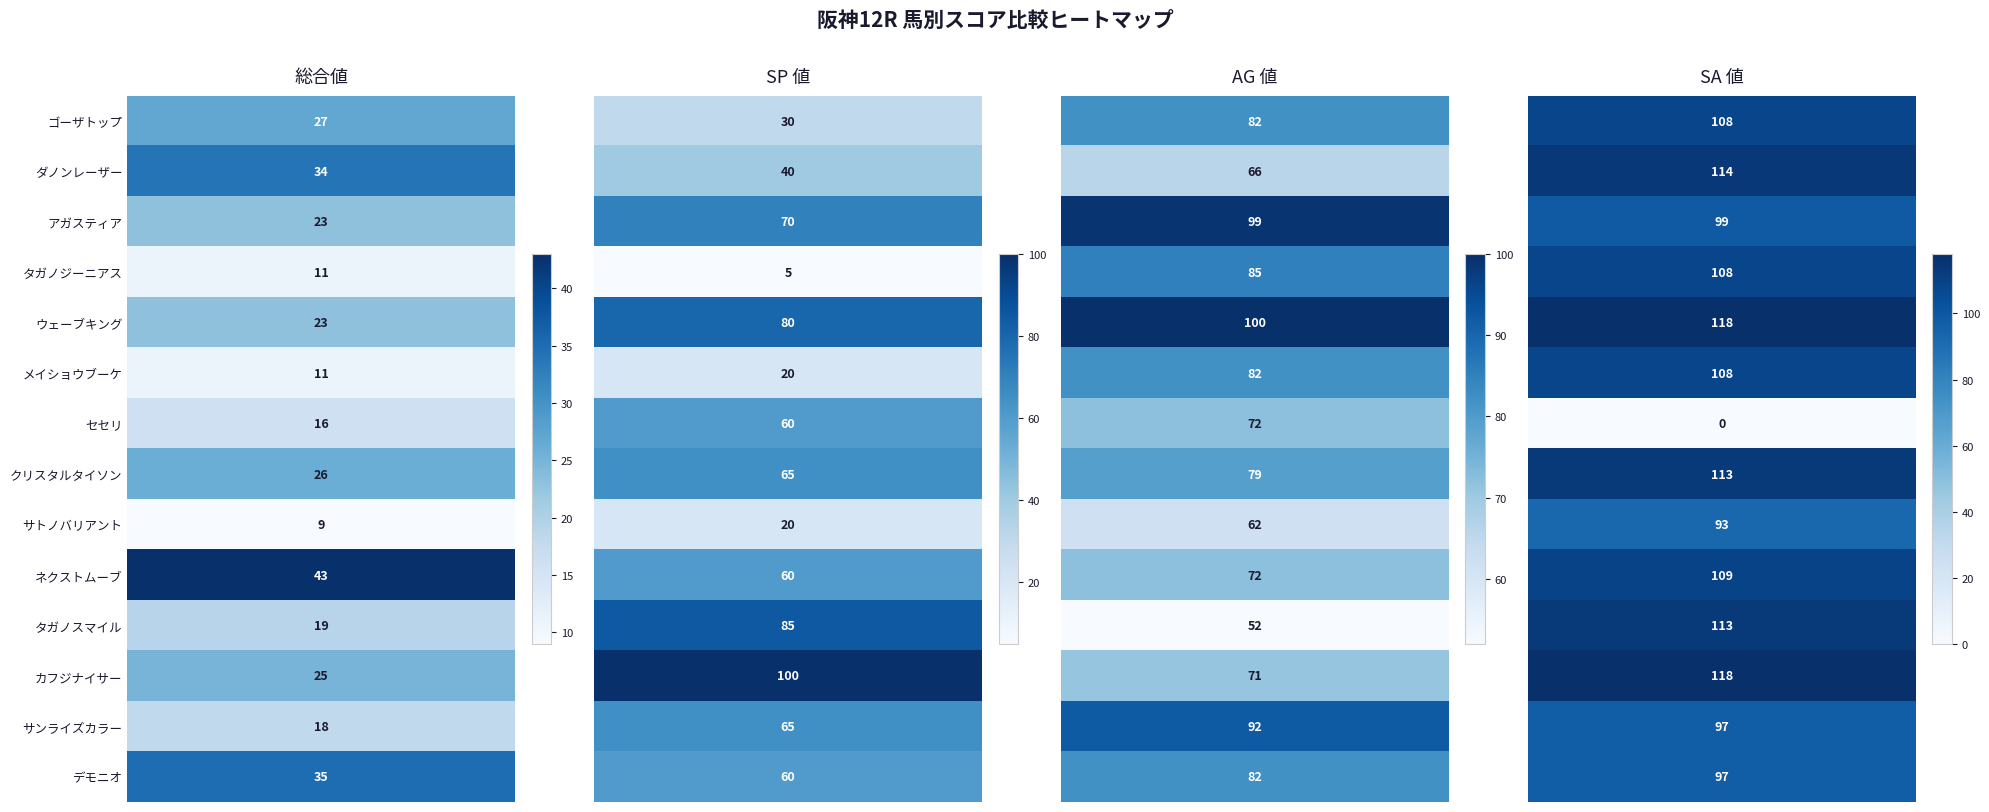

Which series has the widest spread of values?

SA 値